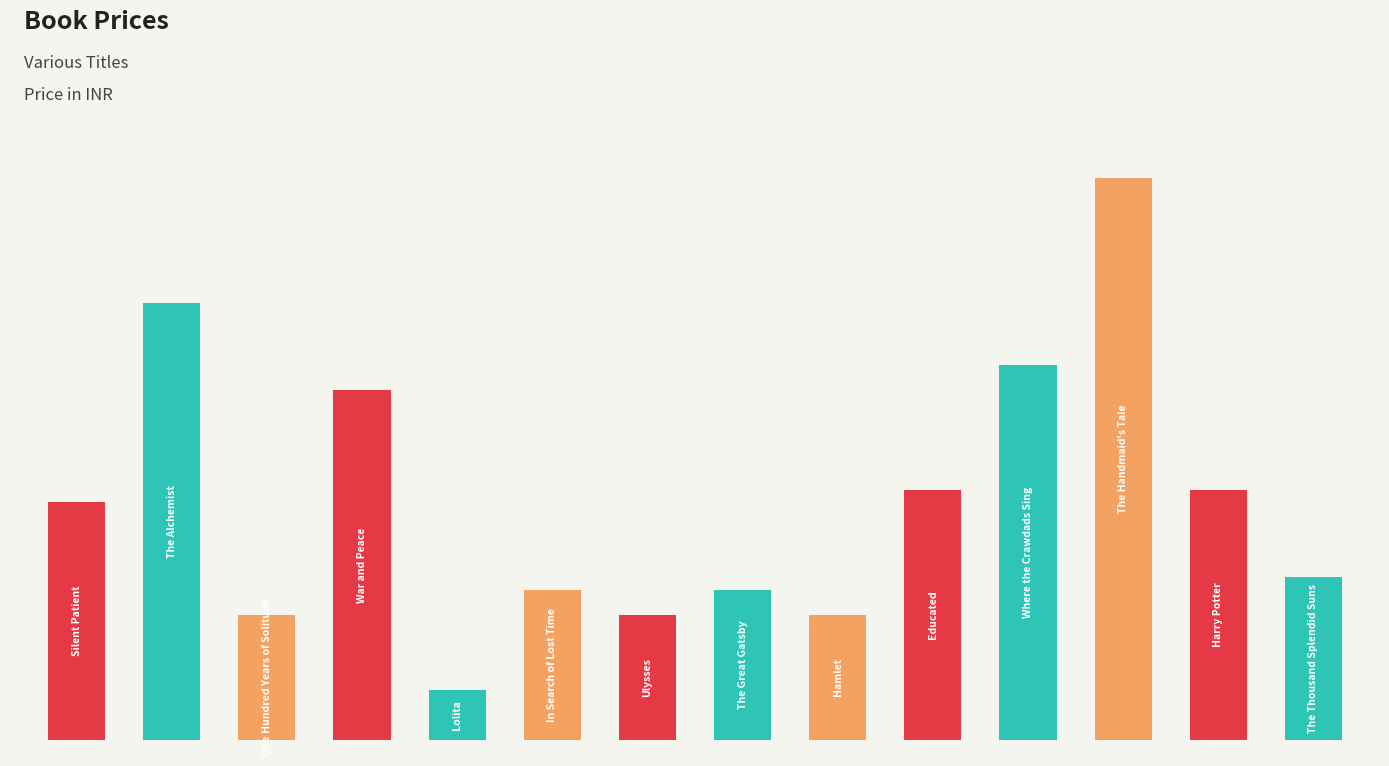

What is the value of the 6th bar from the left?

120